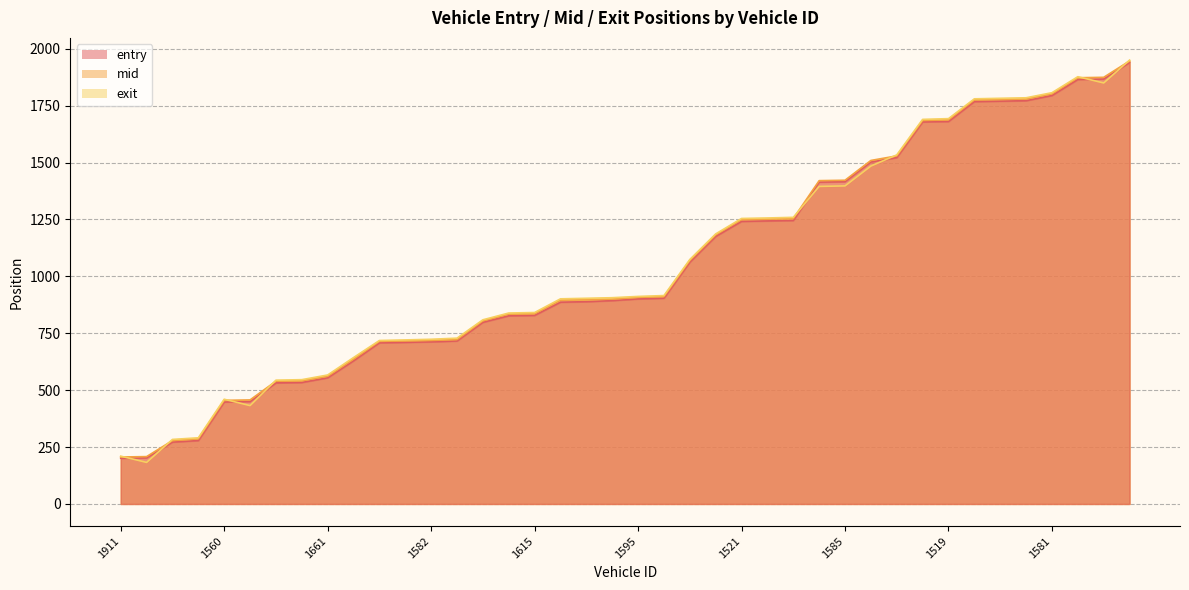

Reading left to right, what are all the values shown in this chart?

entry: 1911=200.7	1556=202.4	1516=272.0	1551=278.6	1560=448.0	1804=450.1	1777=531.9	1546=533.8	1661=554.4	1610=628.9	1603=708.2	1586=710.0	1582=712.3	1772=716.1	1653=798.1	1553=826.6	1615=828.6	1545=886.5	1910=888.7	1533=893.4	1595=900.9	1822=904.0	1643=1062.5	1574=1175.5	1521=1241.5	1600=1243.4	1599=1245.5	1575=1414.0	1585=1415.8	1541=1502.3	1587=1521.7	1557=1678.5	1519=1680.4	1767=1767.8	1783=1769.6	1789=1771.6	1581=1794.5	1859=1865.0	1899=1866.8	1561=1939.8
mid: 1911=206.3	1556=208.0	1516=278.4	1551=286.0	1560=455.1	1804=457.1	1777=539.4	1546=541.3	1661=561.0	1610=636.4	1603=714.3	1586=716.3	1582=718.4	1772=722.2	1653=804.6	1553=834.2	1615=836.1	1545=895.4	1910=897.3	1533=900.0	1595=907.6	1822=911.0	1643=1069.5	1574=1182.3	1521=1249.5	1600=1251.4	1599=1253.3	1575=1420.4	1585=1422.1	1541=1509.1	1587=1529.1	1557=1684.6	1519=1687.5	1767=1775.2	1783=1777.2	1789=1779.1	1581=1802.0	1859=1872.5	1899=1874.3	1561=1946.0
exit: 1911=210.1	1556=182.5	1516=283.5	1551=290.7	1560=460.1	1804=432.1	1777=543.8	1546=546.0	1661=566.6	1610=643.1	1603=718.1	1586=720.6	1582=723.5	1772=728.4	1653=809.0	1553=838.8	1615=841.0	1545=901.1	1910=903.5	1533=906.1	1595=911.7	1822=915.5	1643=1073.9	1574=1186.4	1521=1254.2	1600=1256.4	1599=1259.2	1575=1395.0	1585=1397.3	1541=1484.5	1587=1533.5	1557=1689.5	1519=1692.8	1767=1779.8	1783=1782.1	1789=1784.4	1581=1806.7	1859=1877.0	1899=1849.5	1561=1950.0